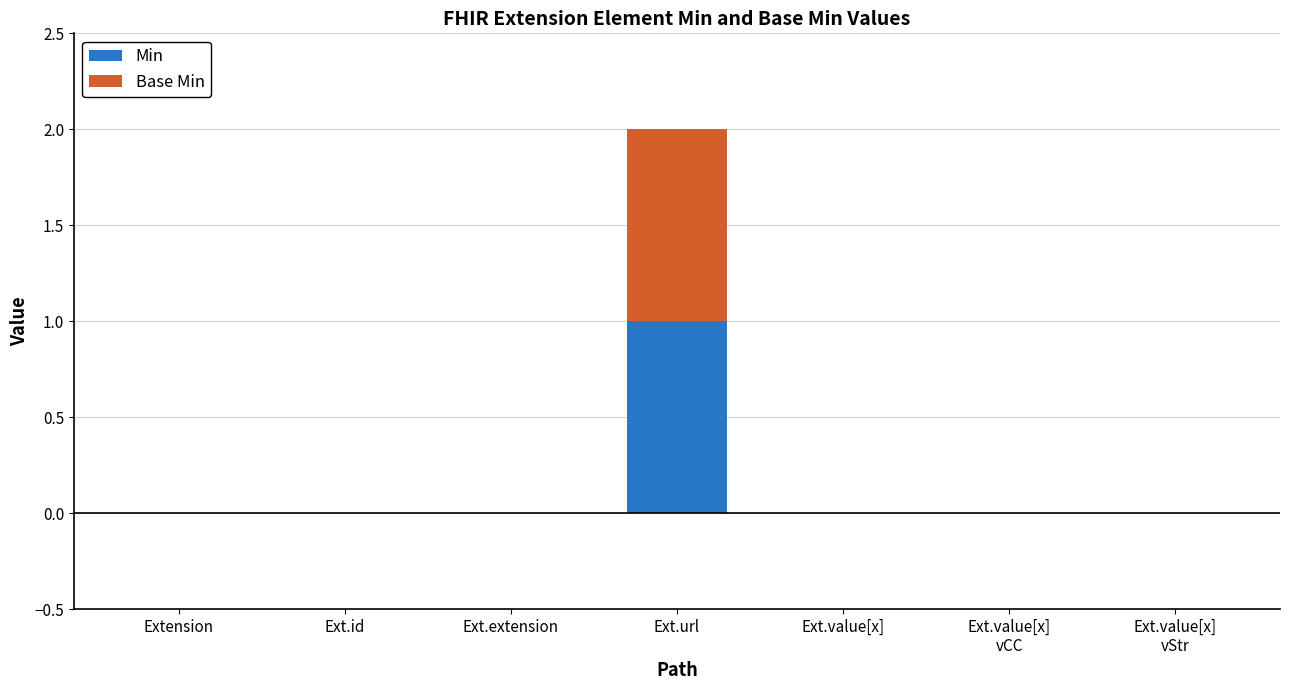

The Min series shows -1 at Ext.extension. True or false?

False